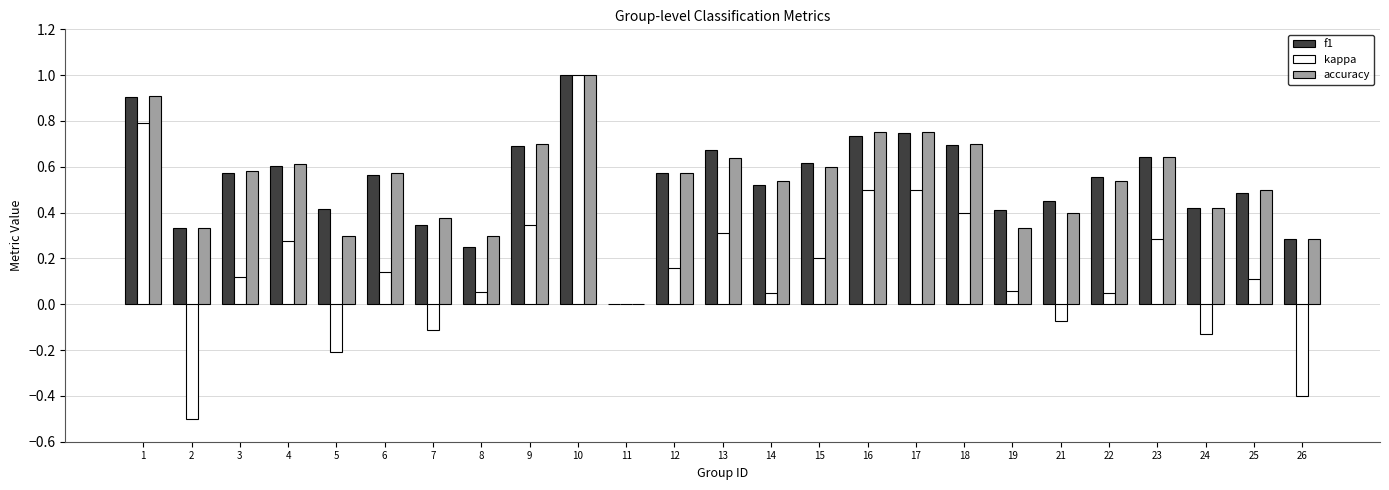

What is the sum of all f1 values?

13.5